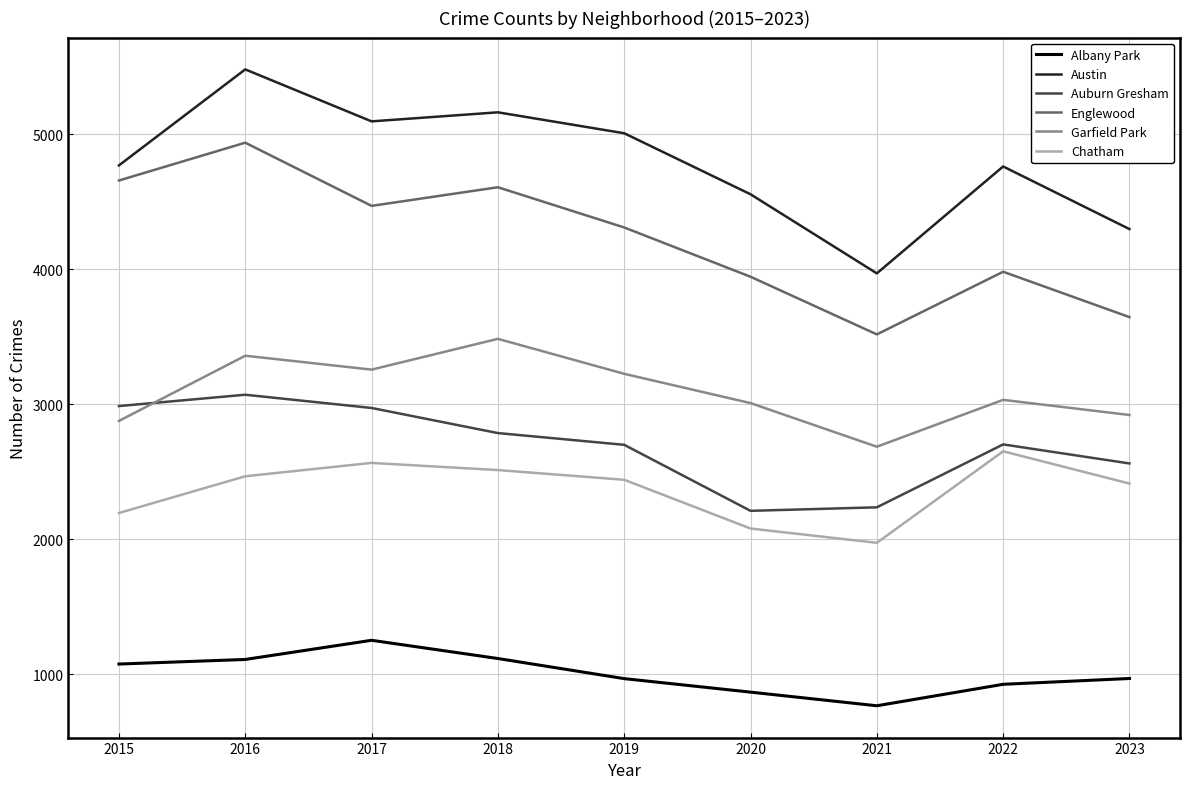

Does the chart display data point markers on the line(s)?

No